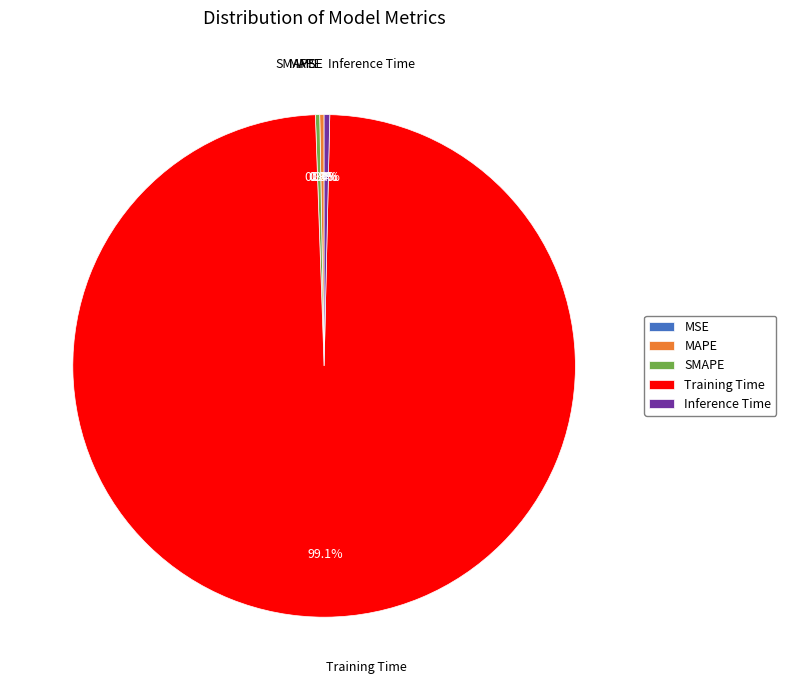

To the nearest percent, what is the difference between the largest and smallest slice percentages?

99%